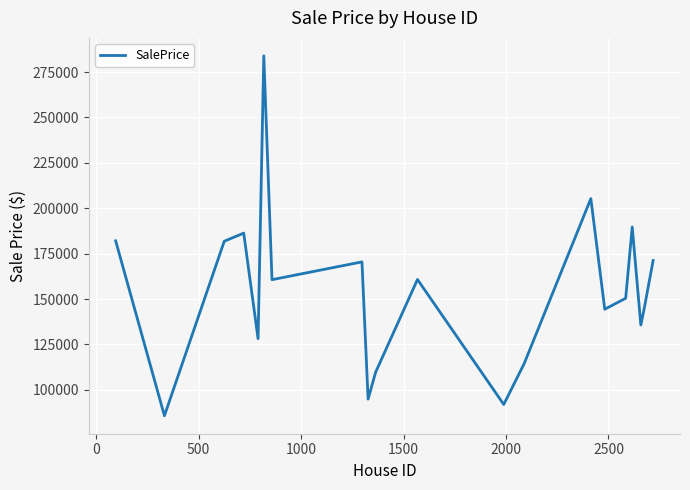

What is the difference between the maximum and minimum values?

198193.4